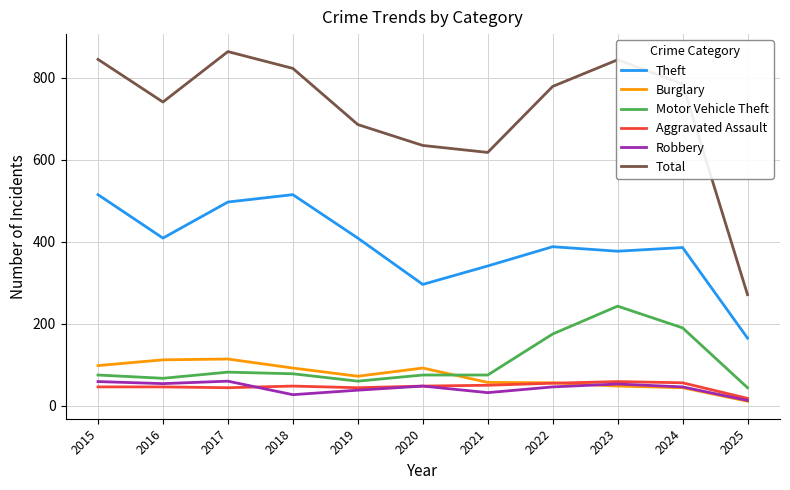

True or false: Burglary and Total cross at least once.

False